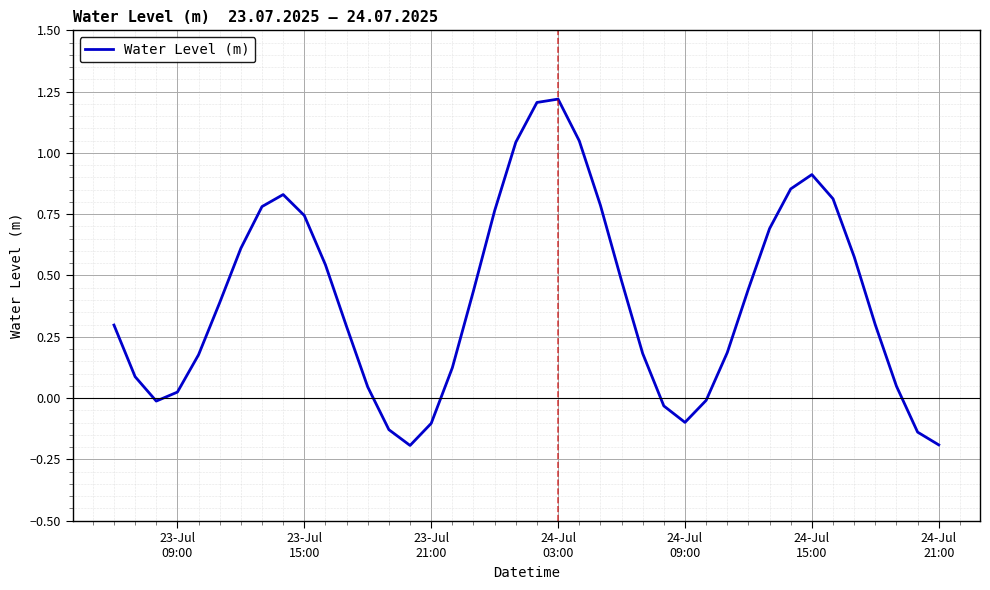

What is the difference between the maximum and minimum values?

1.4